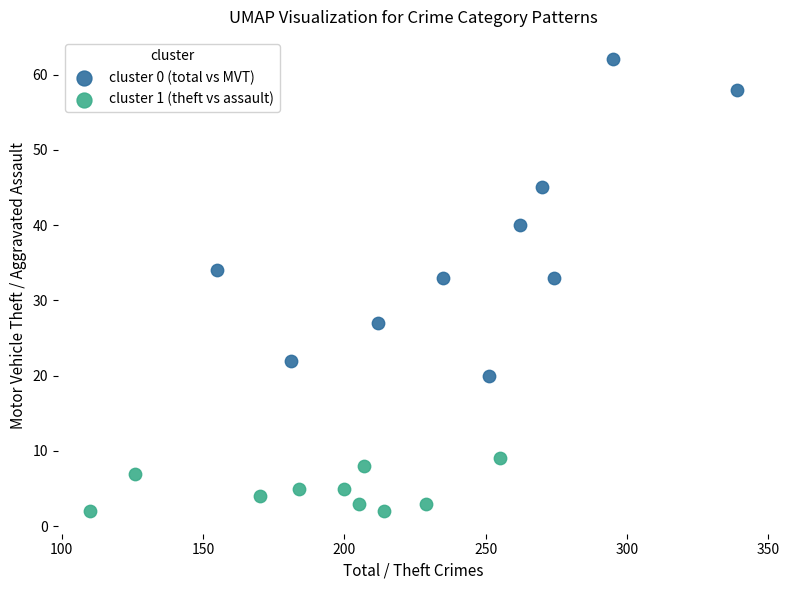

Which series has the widest spread of Y values?

cluster 0 (total vs MVT)